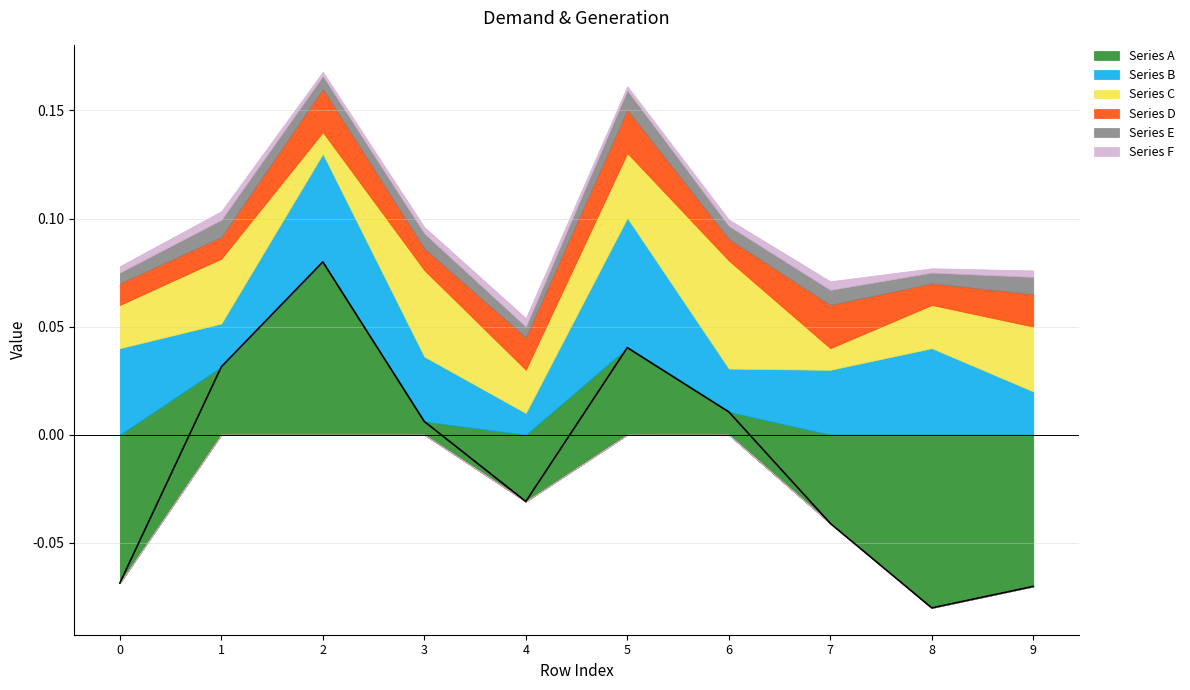

Reading left to right, what are all the values shown in this chart?

Series A: 0=-0.1	1=0.0	2=0.1	3=0.0	4=-0.0	5=0.0	6=0.0	7=-0.0	8=-0.1	9=-0.1
Series B: 0=0.0	1=0.0	2=0.1	3=0.0	4=0.0	5=0.1	6=0.0	7=0.0	8=0.0	9=0.0
Series C: 0=0.0	1=0.0	2=0.0	3=0.0	4=0.0	5=0.0	6=0.1	7=0.0	8=0.0	9=0.0
Series D: 0=0.0	1=0.0	2=0.0	3=0.0	4=0.0	5=0.0	6=0.0	7=0.0	8=0.0	9=0.0
Series E: 0=0.0	1=0.0	2=0.0	3=0.0	4=0.0	5=0.0	6=0.0	7=0.0	8=0.0	9=0.0
Series F: 0=0.0	1=0.0	2=0.0	3=0.0	4=0.0	5=0.0	6=0.0	7=0.0	8=0.0	9=0.0